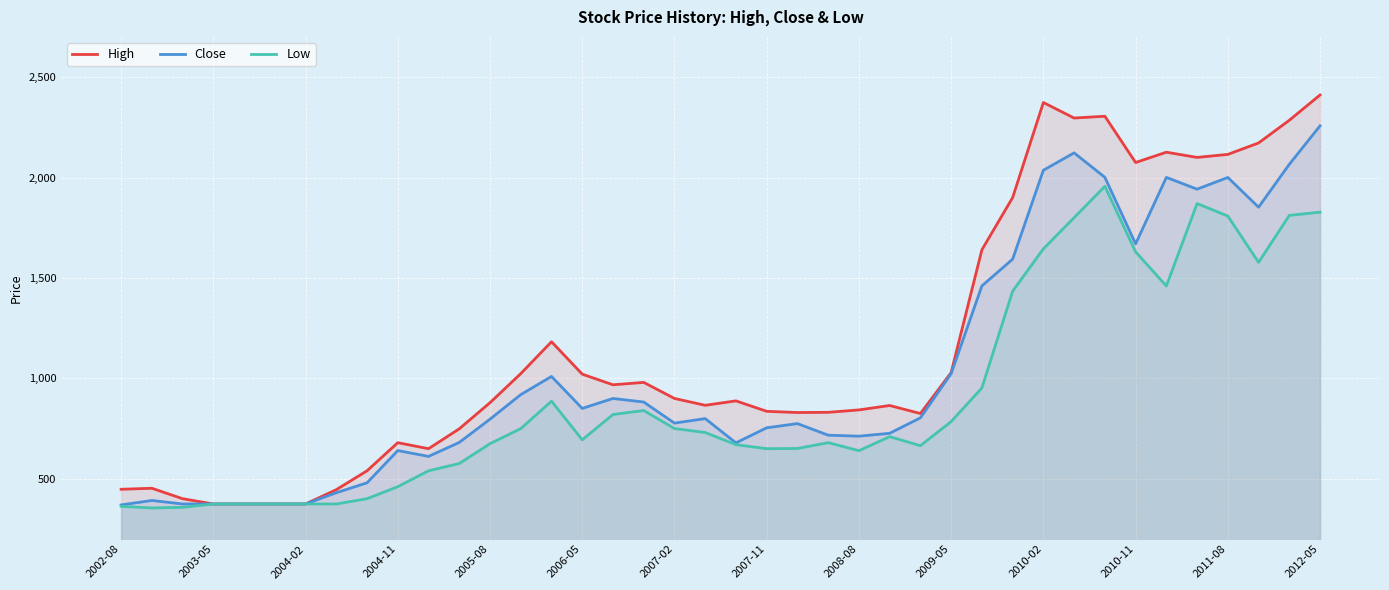

At 2004-11, list the series in order from largest to smallest.

High, Close, Low